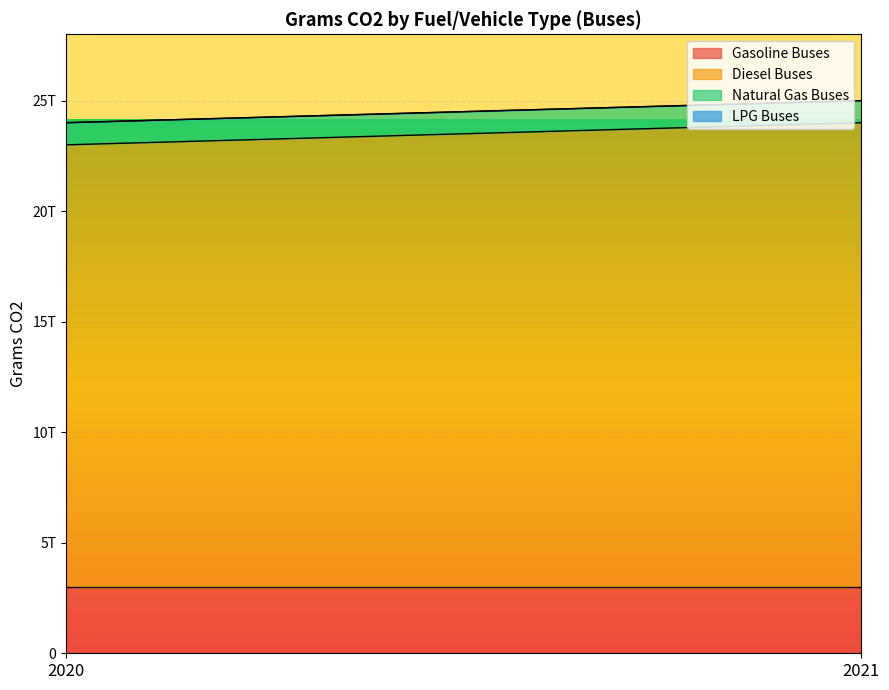

What is the approximate value of Natural Gas Buses at 2020?

1000000000000